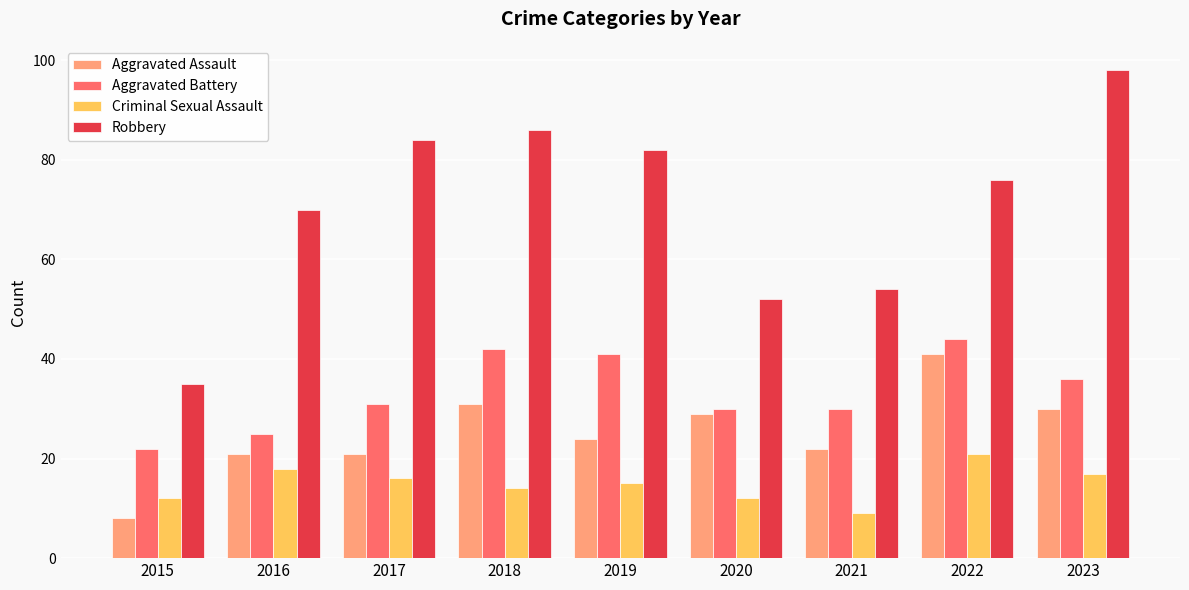

Where is Criminal Sexual Assault nearest to the value 15?

2019